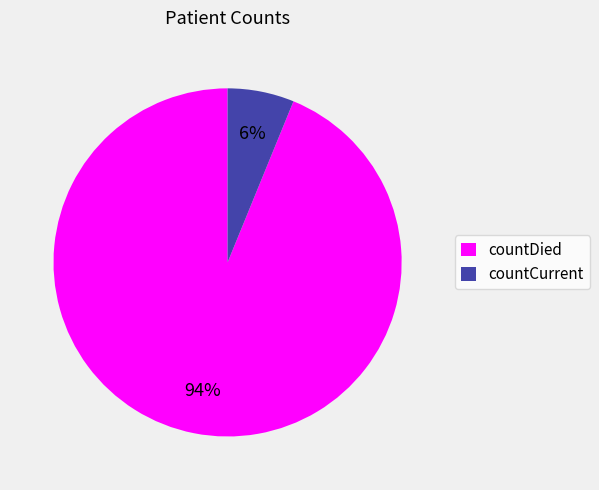

How many slices are in this pie chart?

2